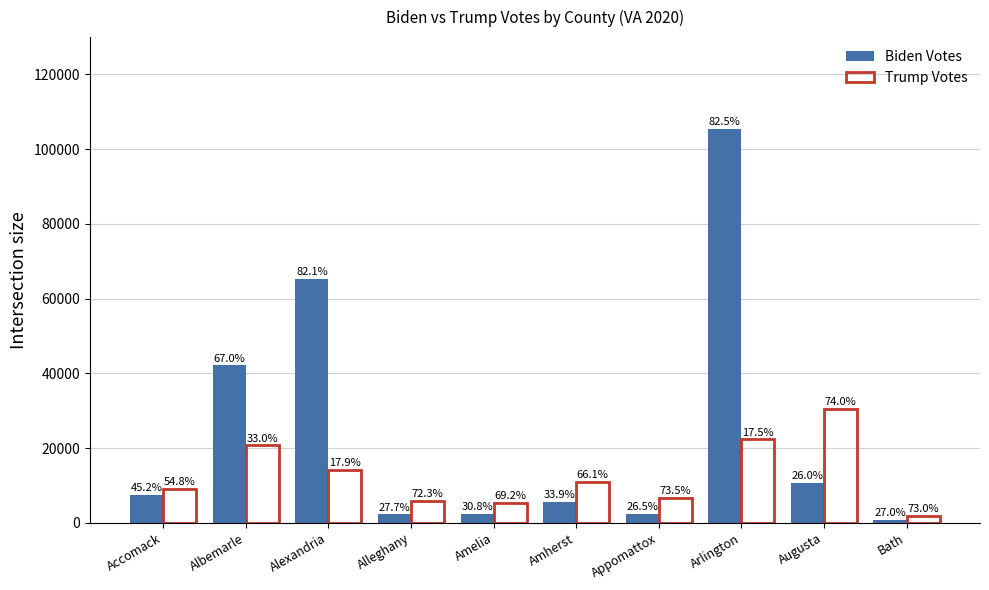

How many groups of bars are there?

10